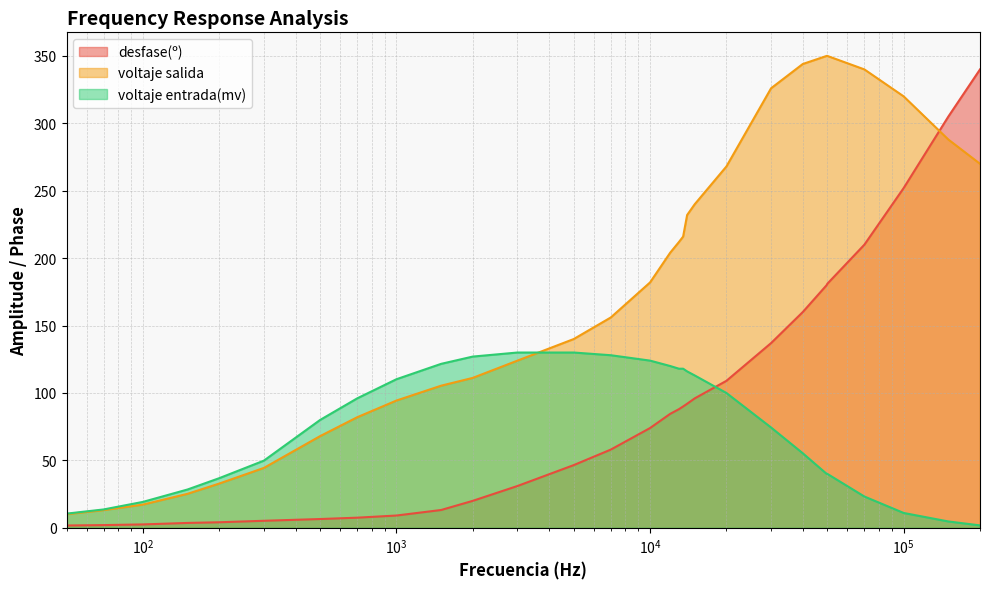

What is the value of the voltaje entrada(mv) point at the 21st from the left?

100.0